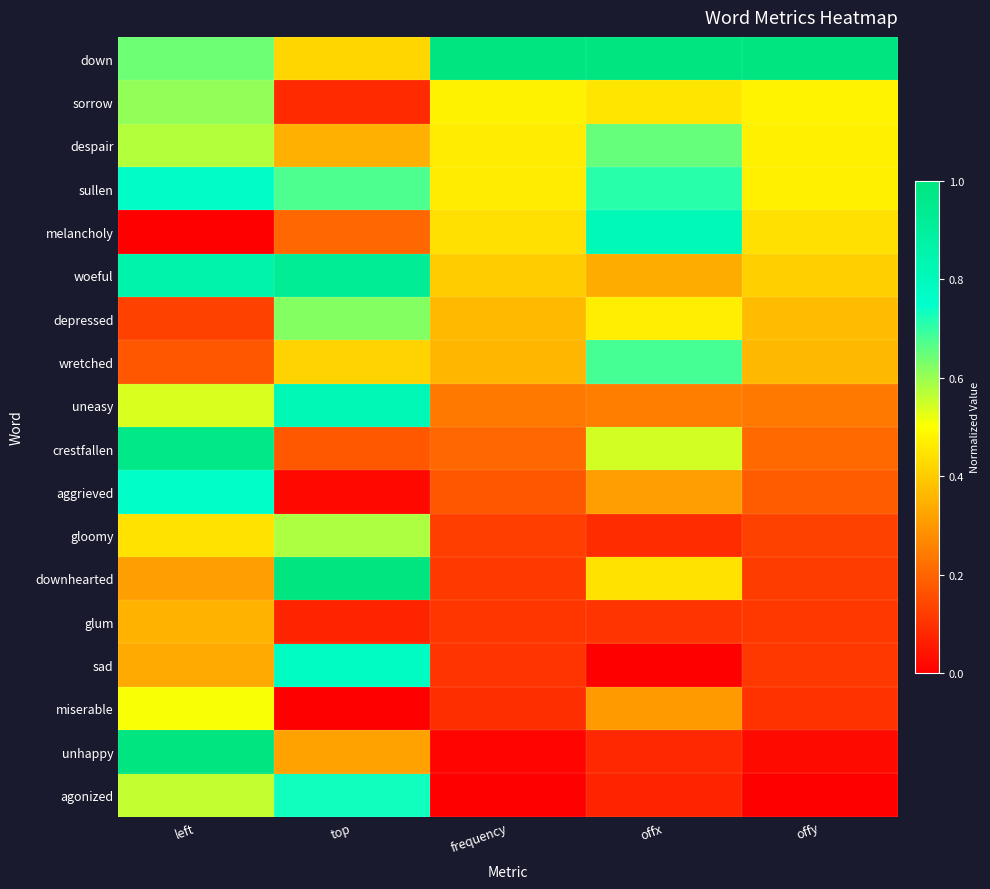

How many data points does each series have?

5